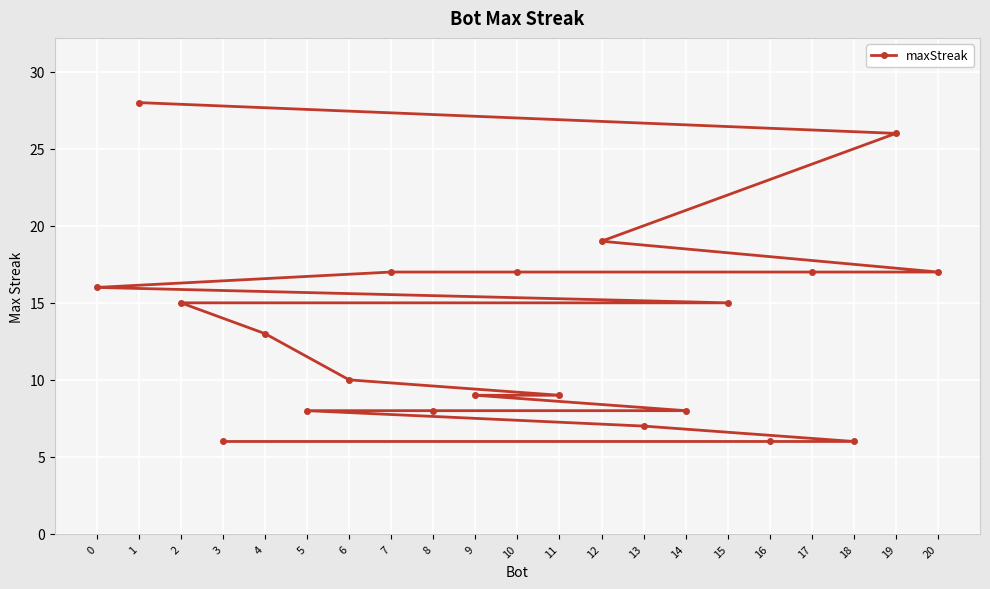

List the labels in order of value, smallest first.

18, 16, 3, 13, 14, 8, 5, 11, 9, 6, 4, 15, 2, 0, 20, 17, 10, 7, 12, 19, 1